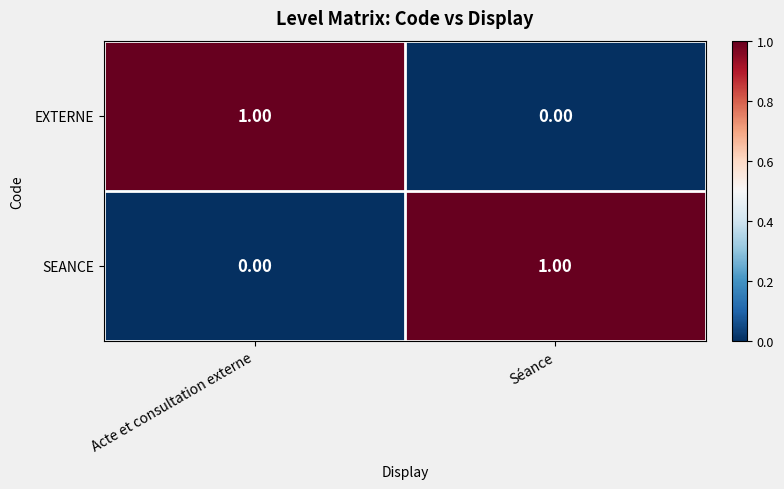

Where is SEANCE nearest to the value 0?

Acte et consultation externe